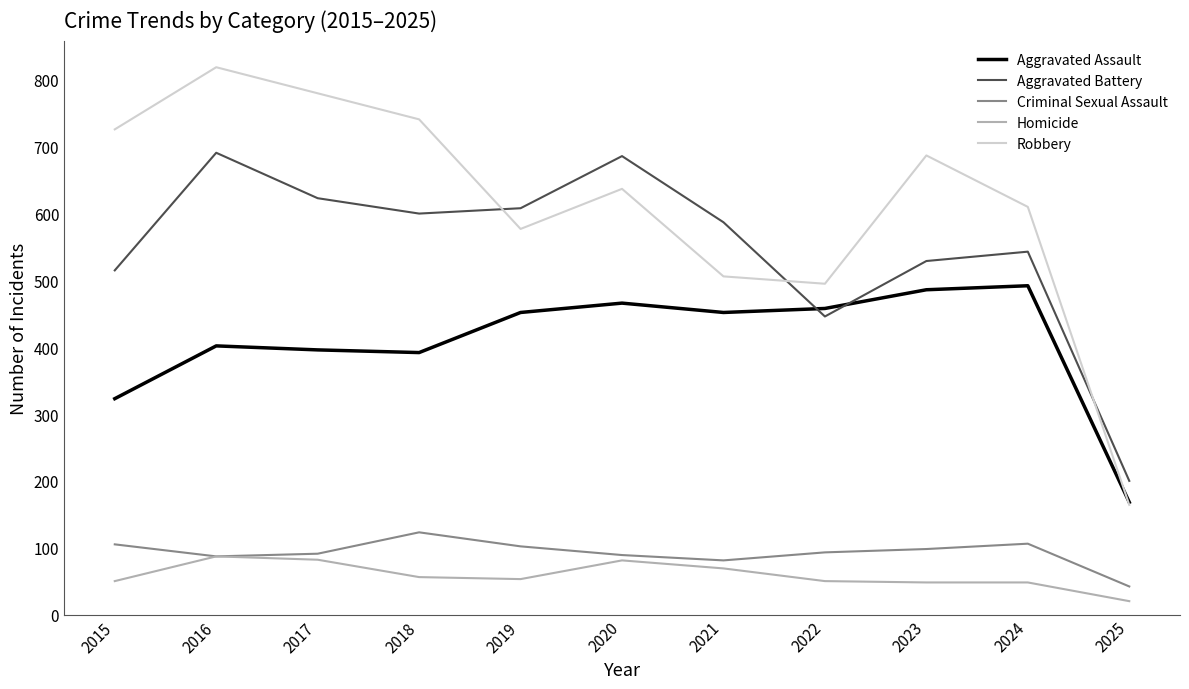

How many series are shown in this chart?

5